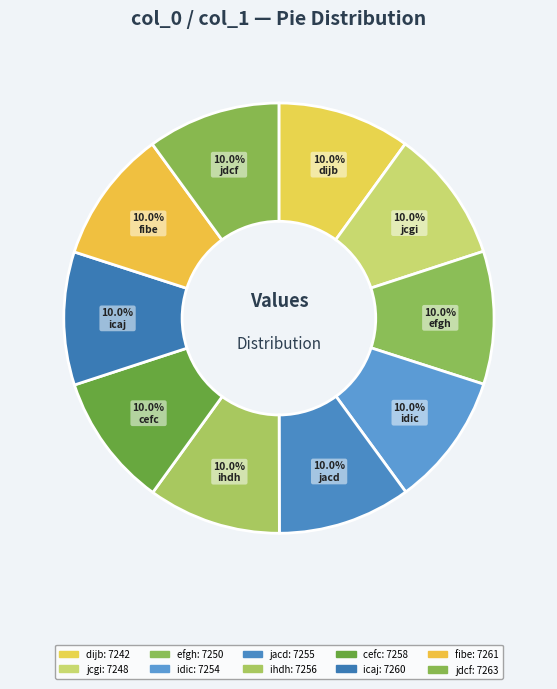

Is it true that jacd is 1% of the pie?

False